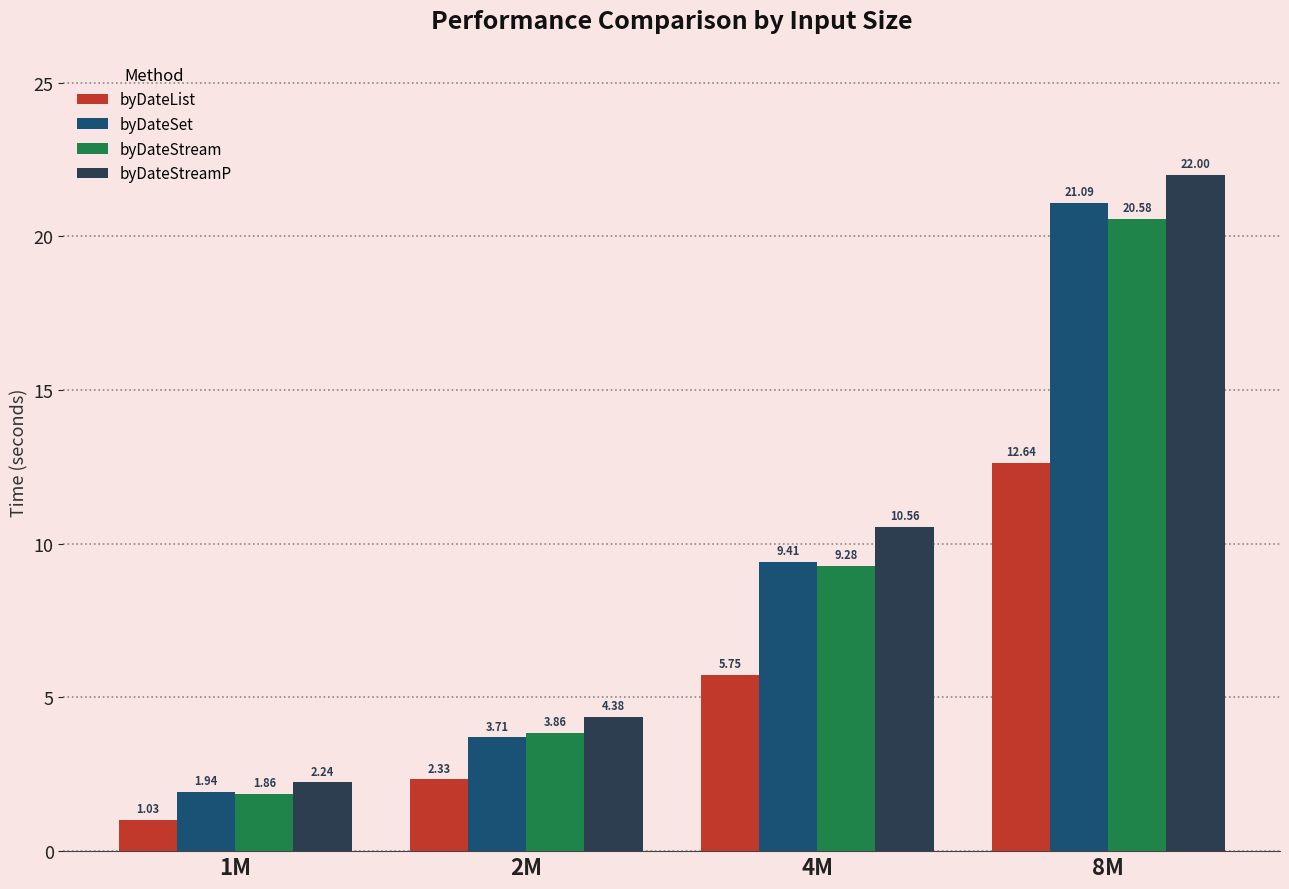

How many data points in byDateList are above 5?

2